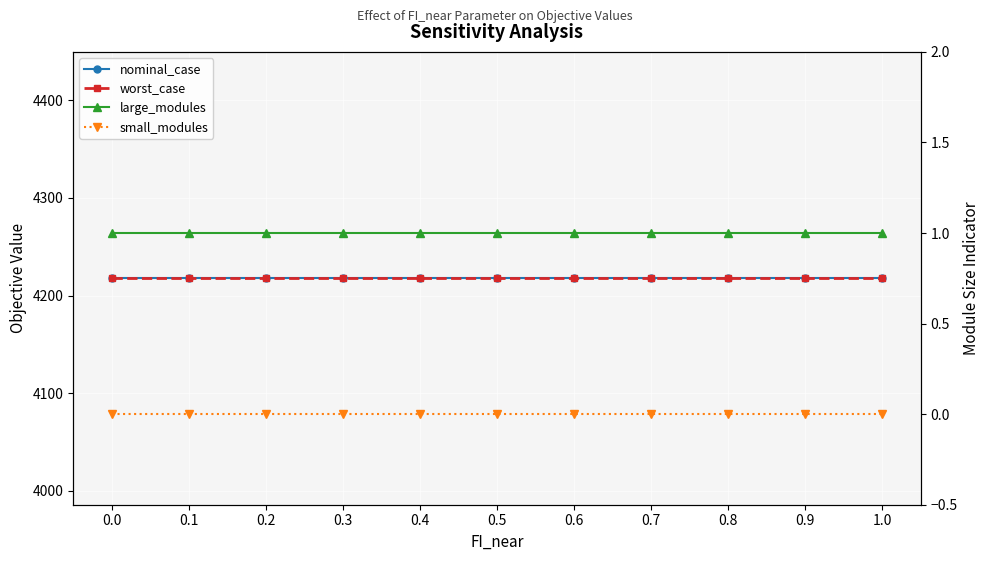

Is this an area chart (filled region under the line)?

No